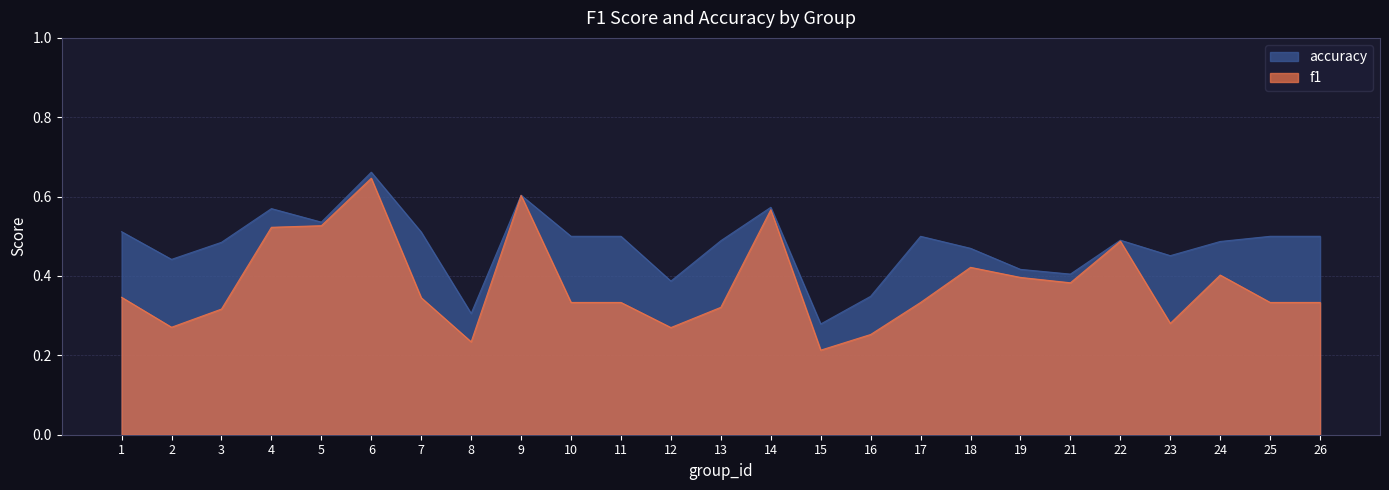

Where is f1 nearest to the value 0?

15